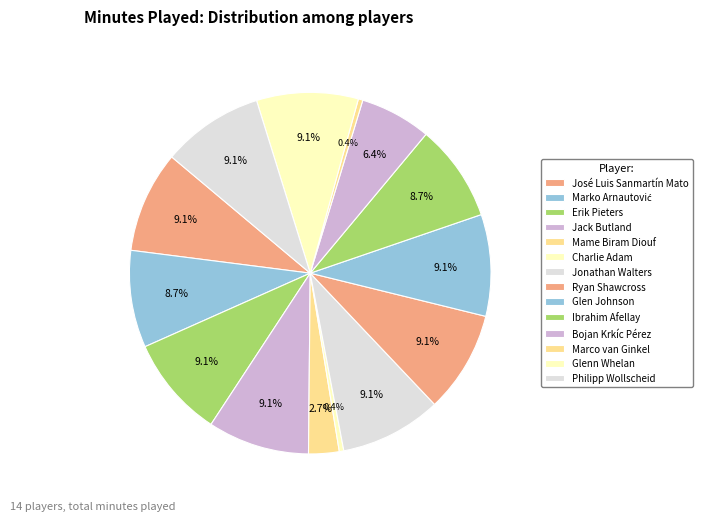

Is the sum of Ibrahim Afellay and José Luis Sanmartín Mato greater than half?

No